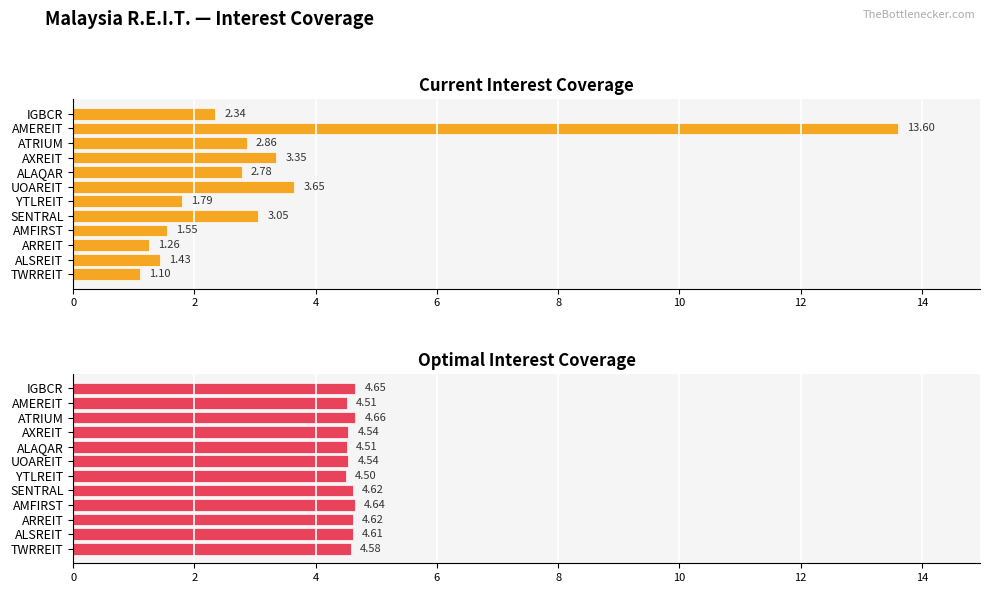

What is the value of the optimal_interest_coverage bar at the 7th from the left?

4.5